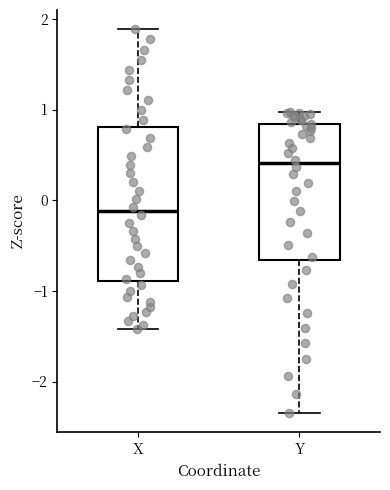

Comparing the boxes themselves (not the whiskers), which one is the tallest?

X